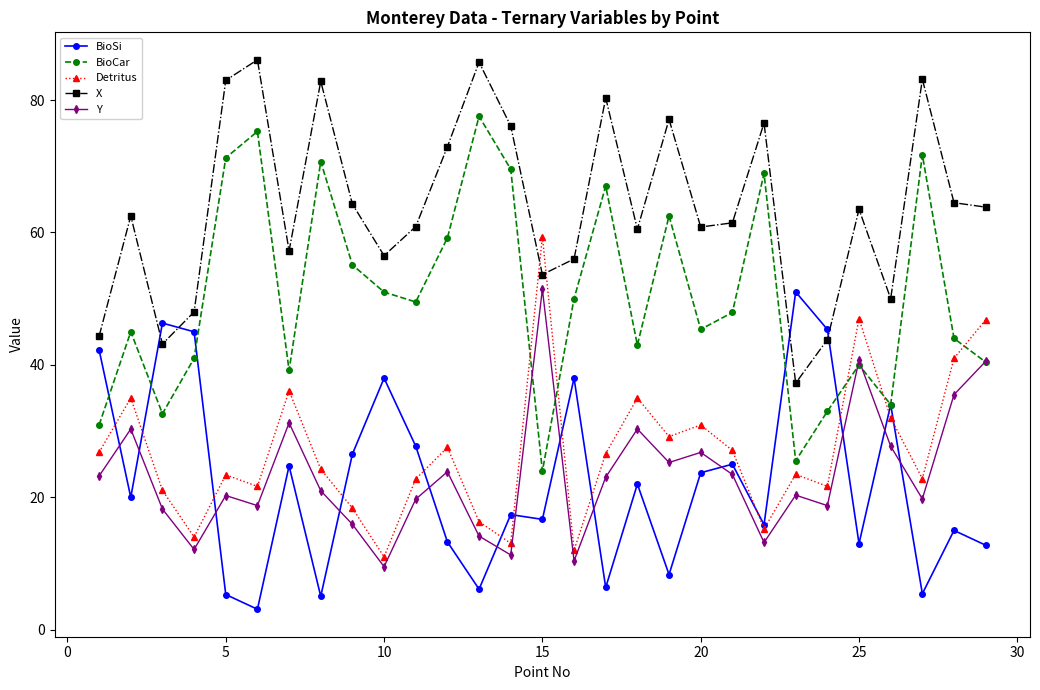

Which series has the widest spread of values?

BioCar